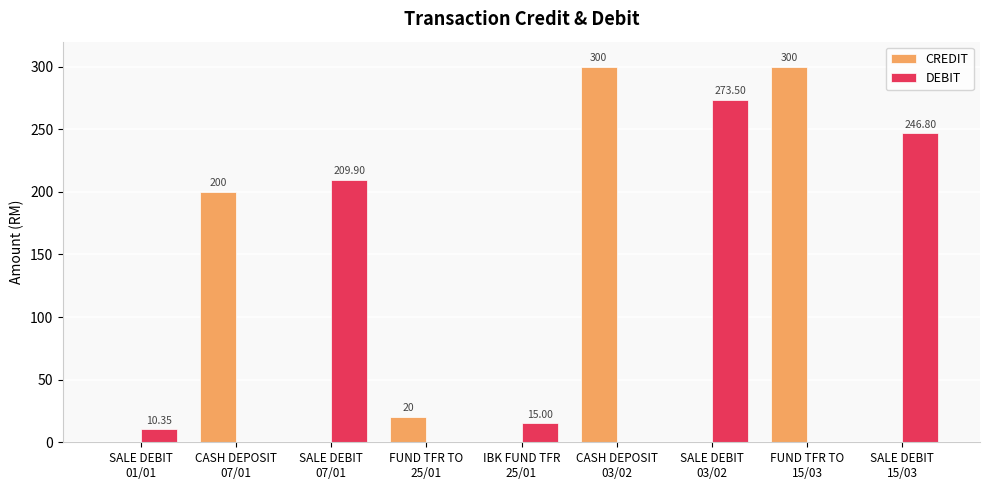

Which series has the largest total across all categories?

CREDIT